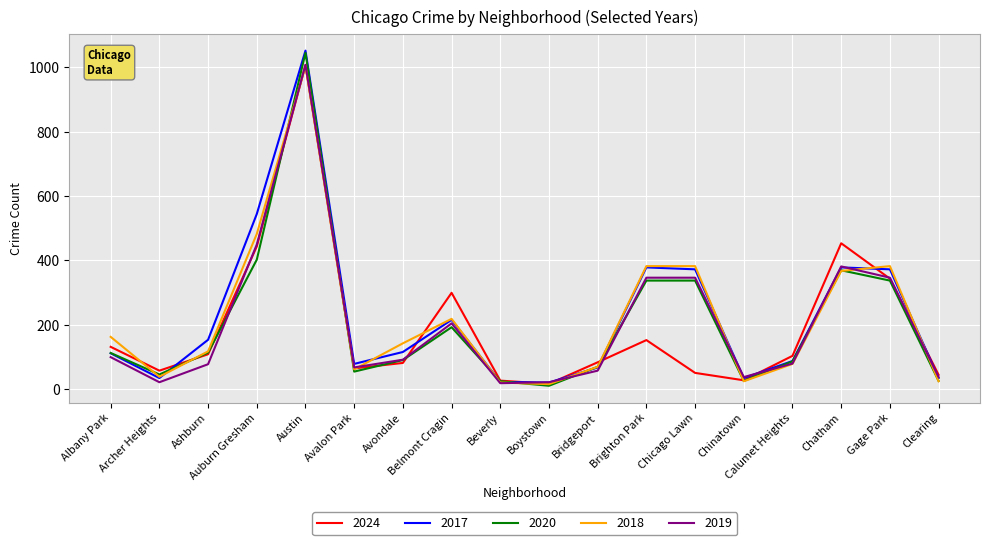

How many lines are shown in the chart?

5